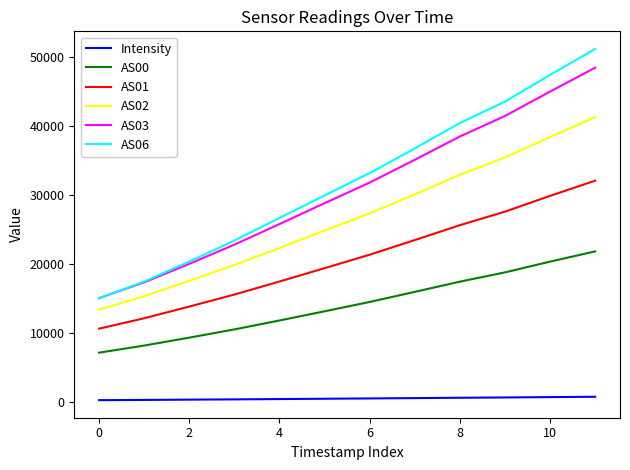

List the series in order of their peak value, lowest first.

Intensity, AS00, AS01, AS02, AS03, AS06